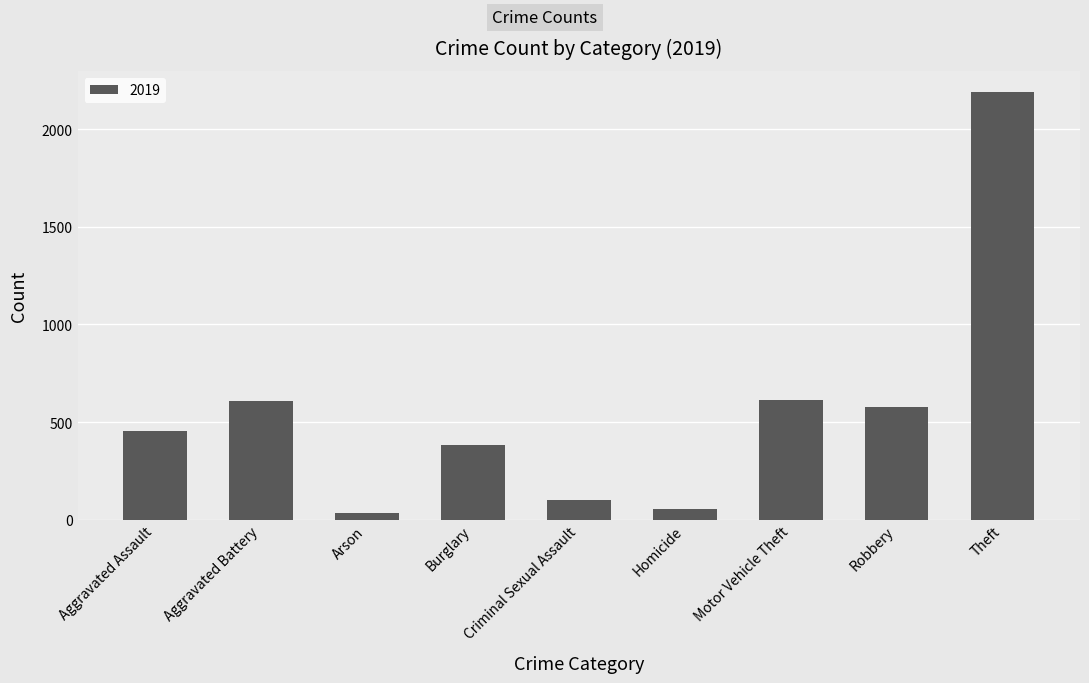

What is the difference between the maximum and second lowest values?

2137